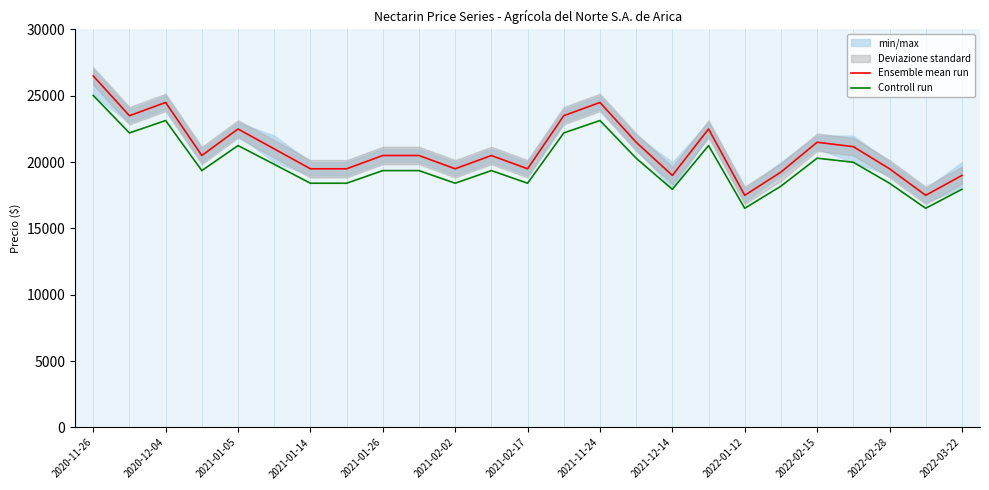

What is the approximate value of Controll run at 2021-12-14?

17952